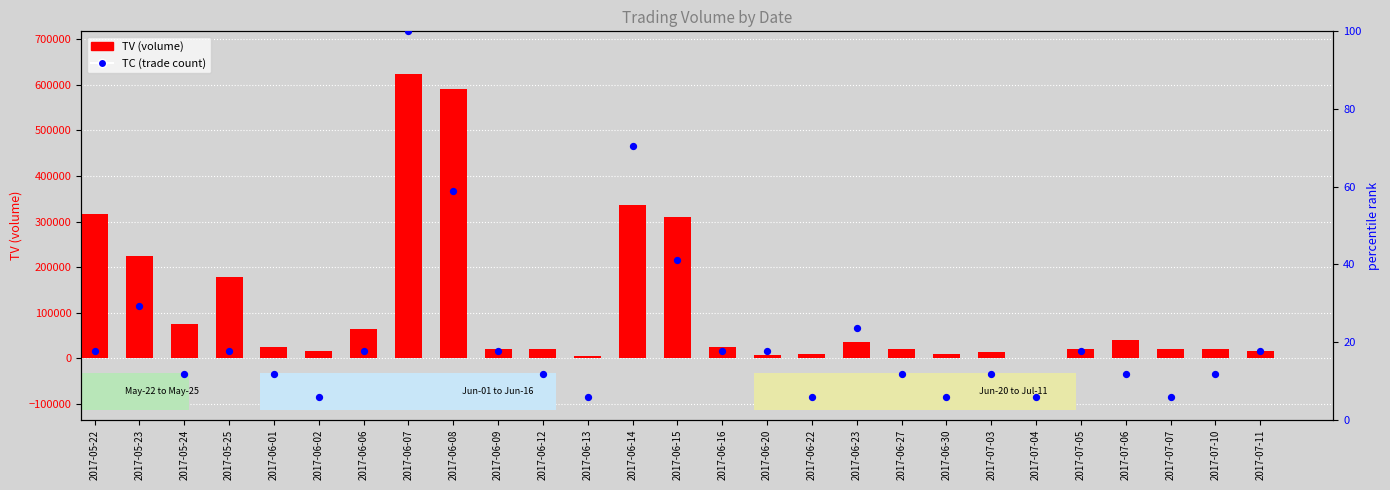

At which category is the sum across all series the highest?

2017-06-07